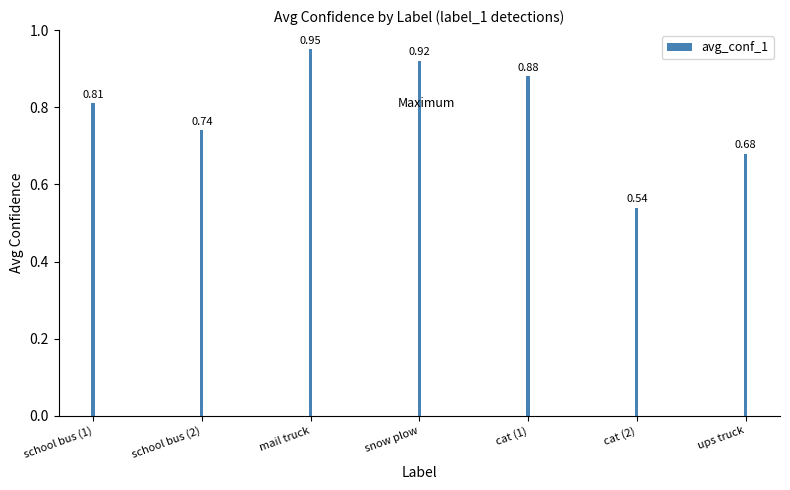

Which category has the highest value across all series?

mail truck